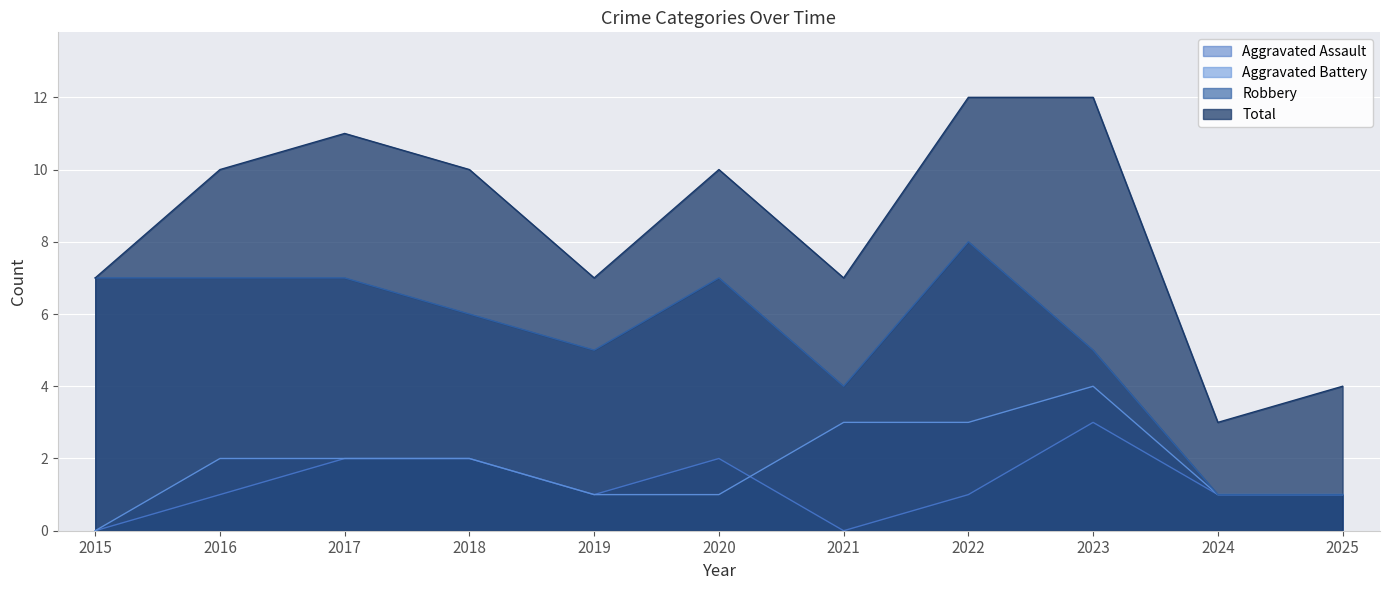

What is the average value of the Robbery series?

5